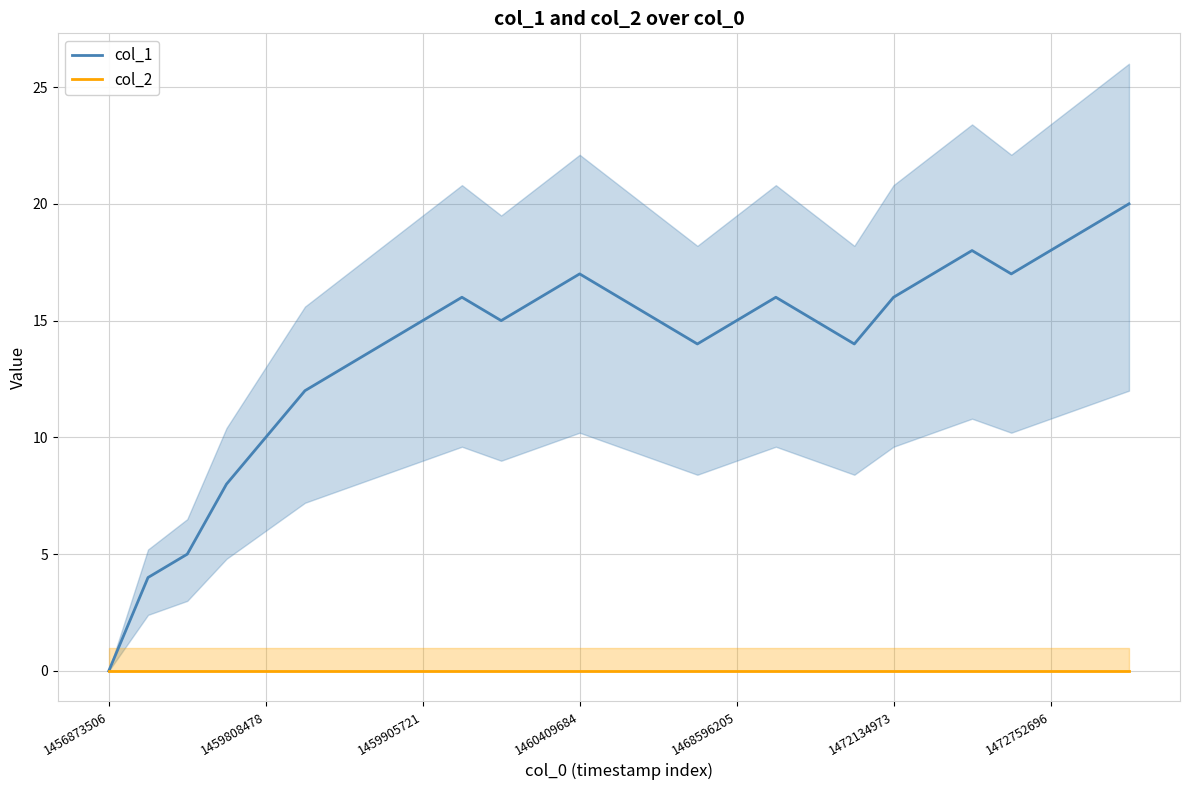

What is the label of the 15th point from the left?

14